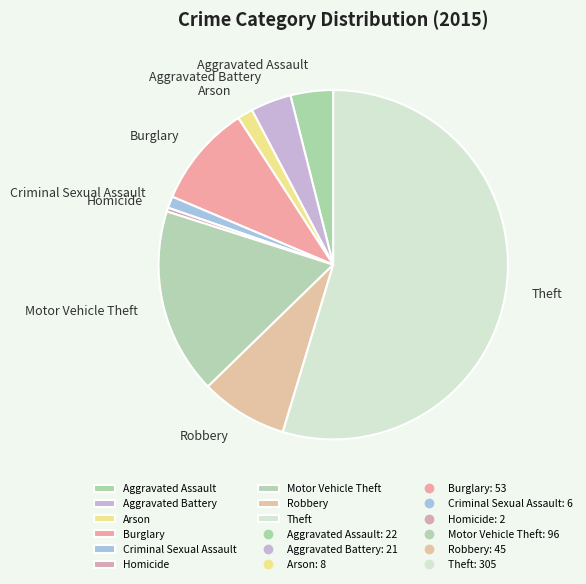

Between Theft and Motor Vehicle Theft, which is larger?

Theft